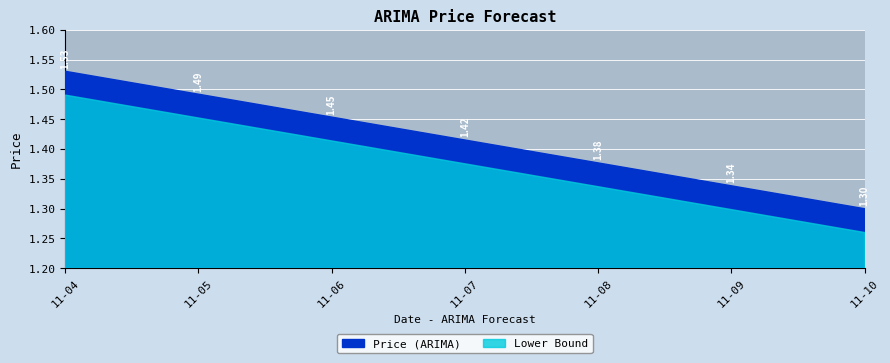

Count the values in the range 1 to 2.

7